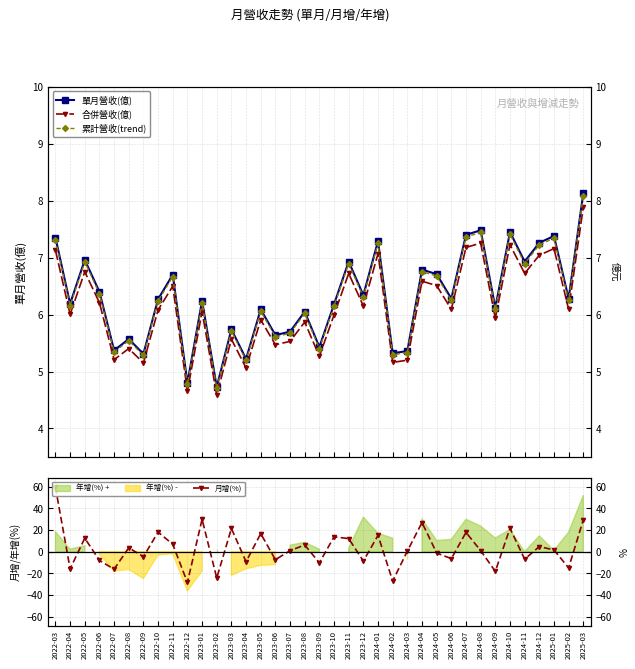

At which category does 累計營收(trend) reach its first local peak?

2022-05